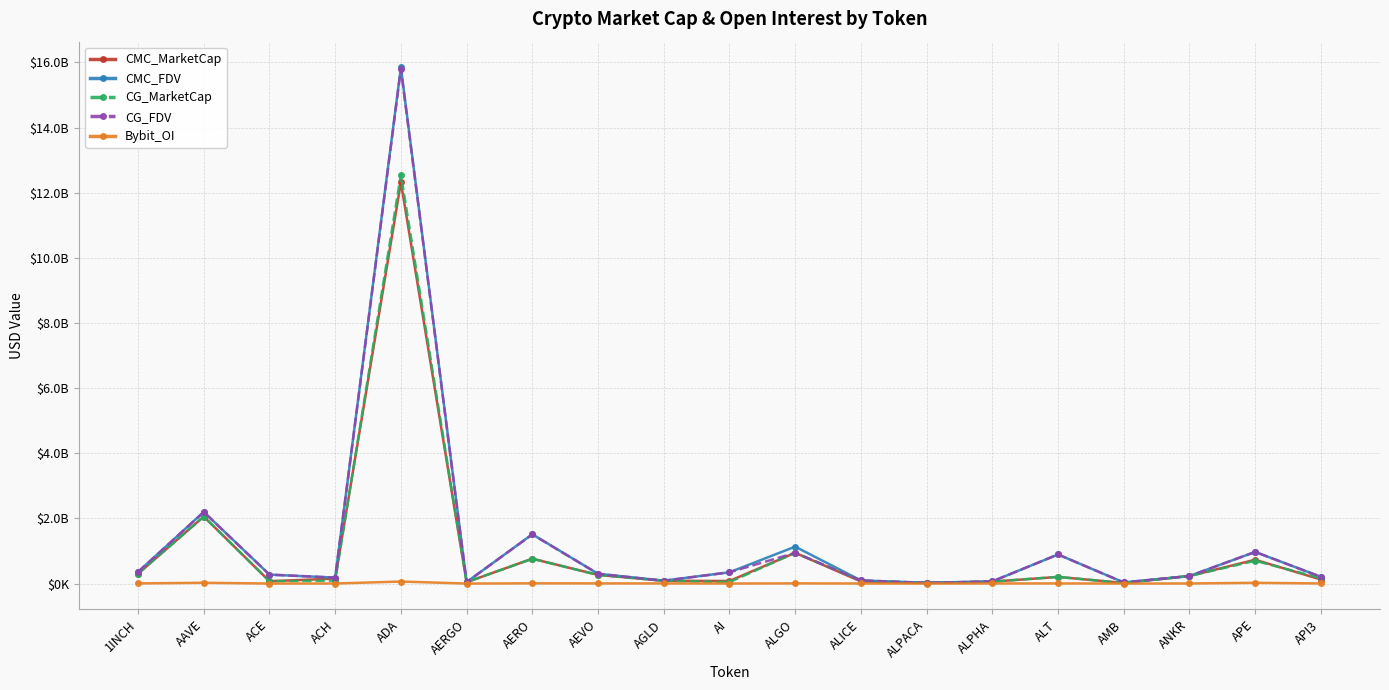

What is the approximate value of CMC_MarketCap at ALICE?

65723671.6